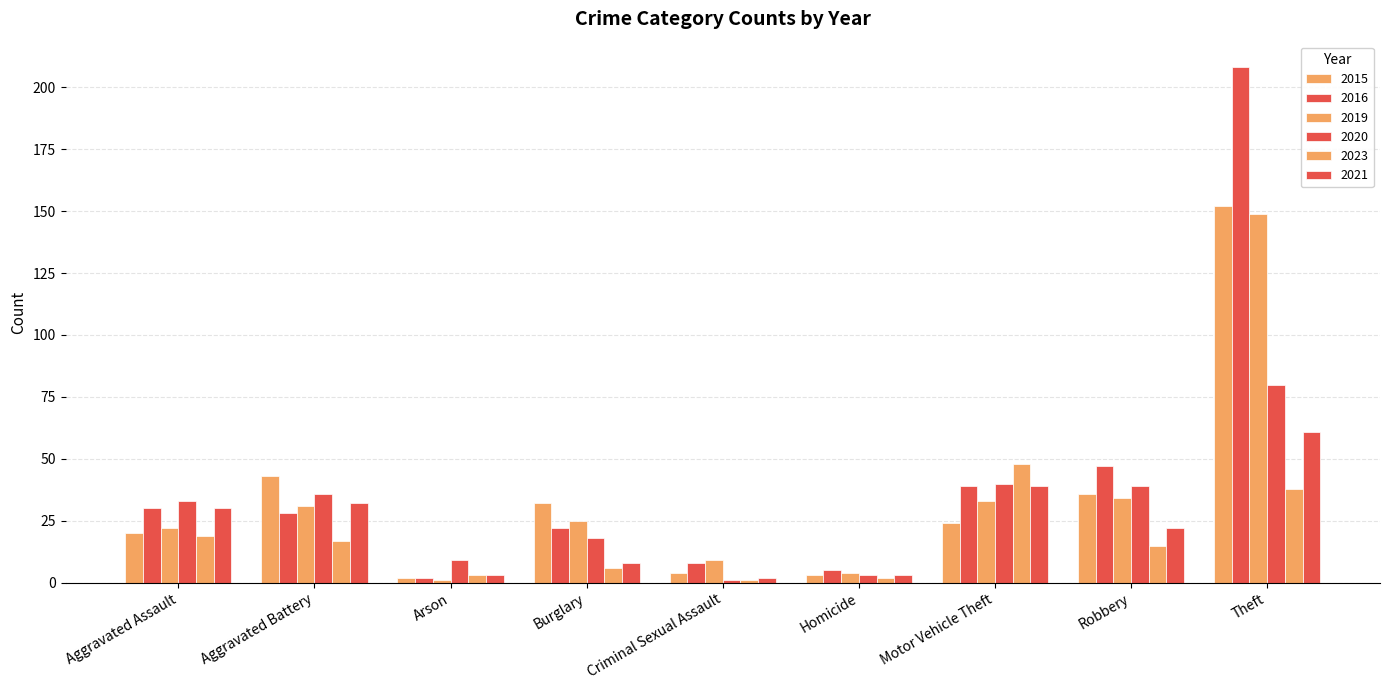

Count the number of data series in this chart.

6